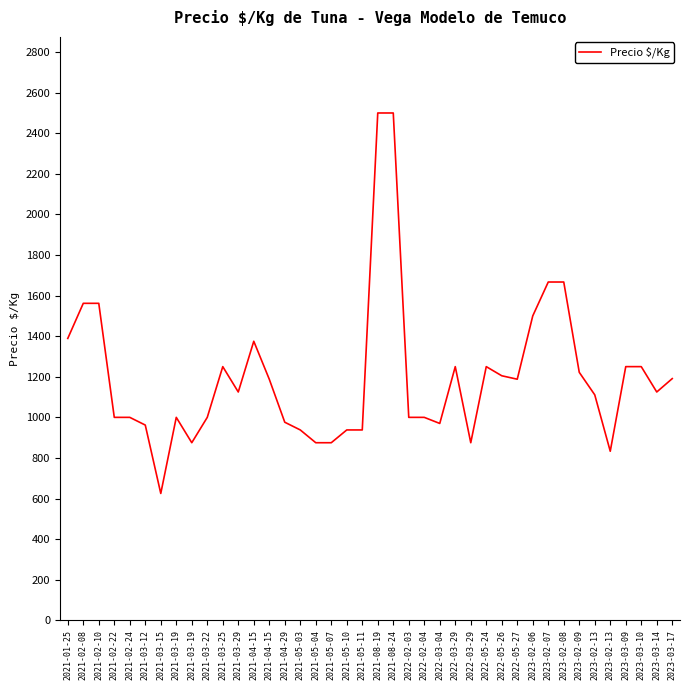

Is this an area chart (filled region under the line)?

No